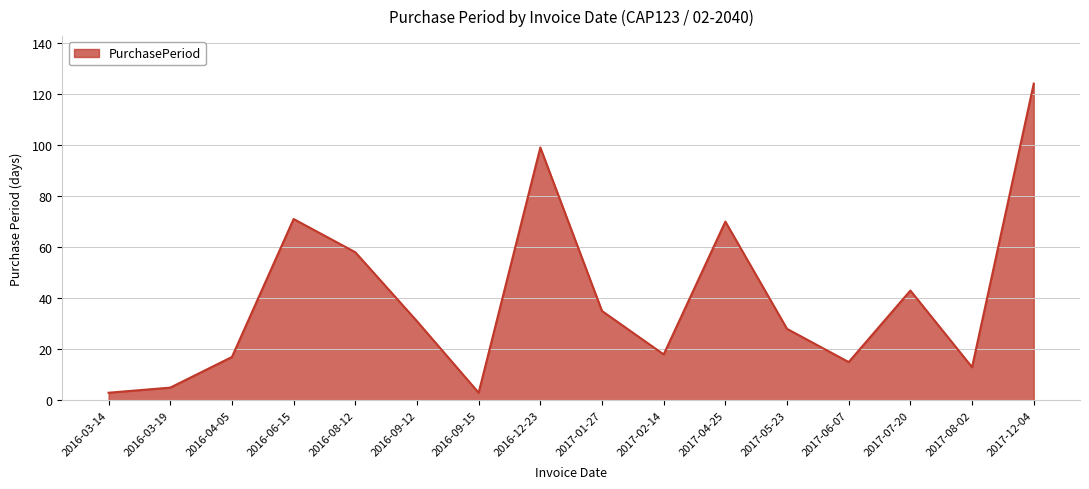

Between 2017-12-04 and 2017-06-07, which is larger?

2017-12-04